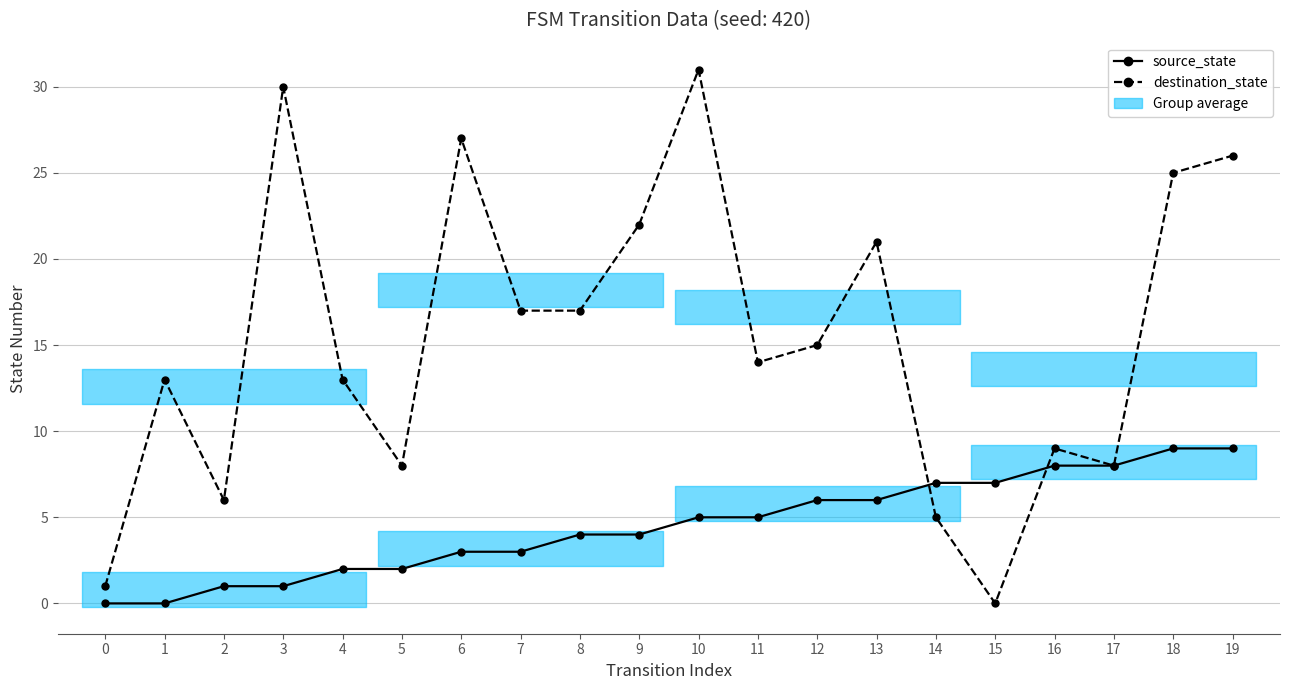

The destination_state series shows 17 at 8. True or false?

True